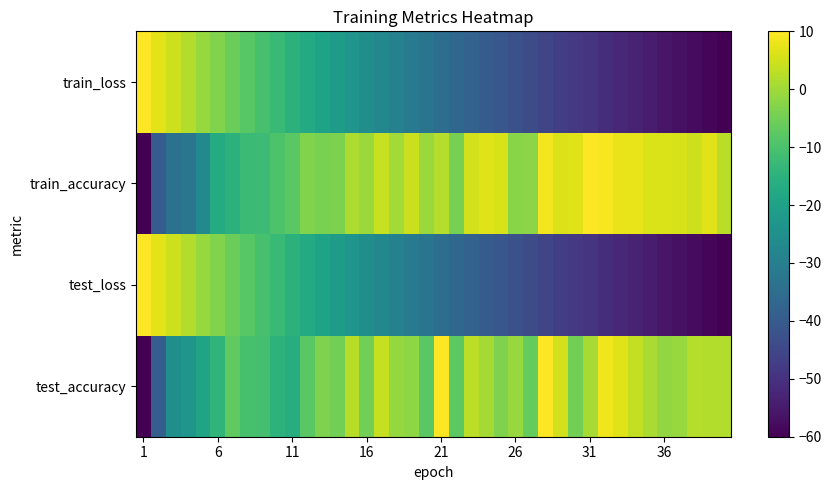

List the series in order of their peak value, lowest first.

test_accuracy, test_loss, train_accuracy, train_loss